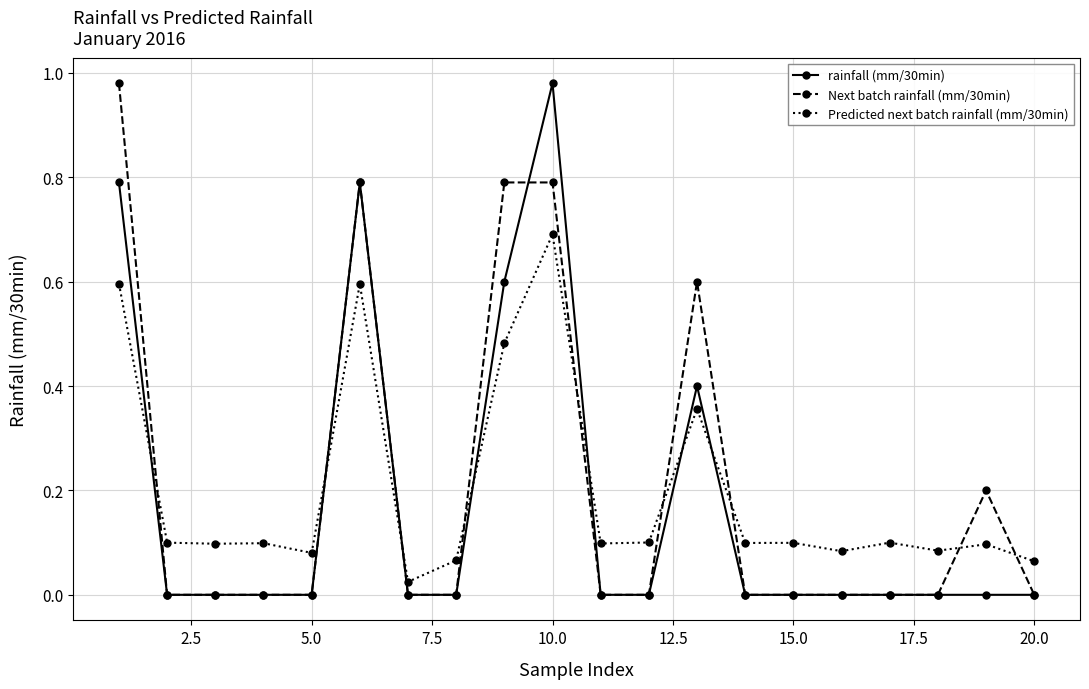

After their last crossing, which series has the higher values: Predicted next batch rainfall (mm/30min) or rainfall (mm/30min)?

Predicted next batch rainfall (mm/30min)